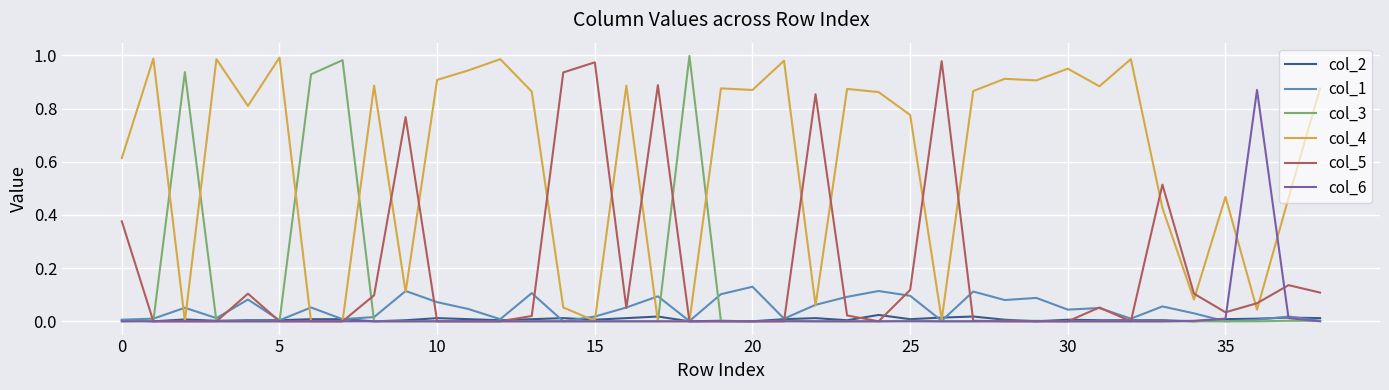

Which series has the largest total across all categories?

col_4